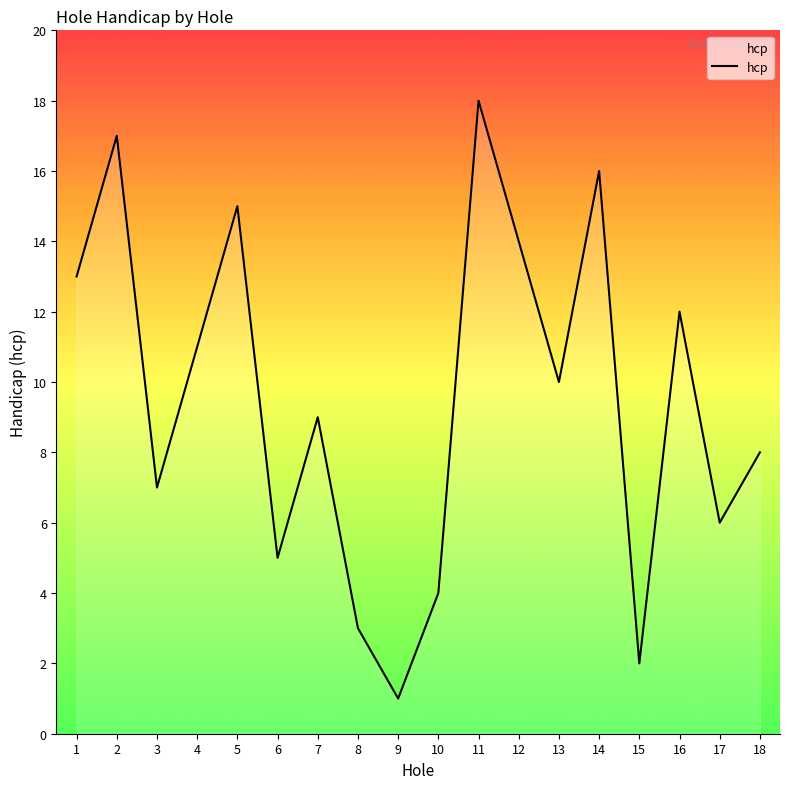

The value at 9 is 1. True or false?

True